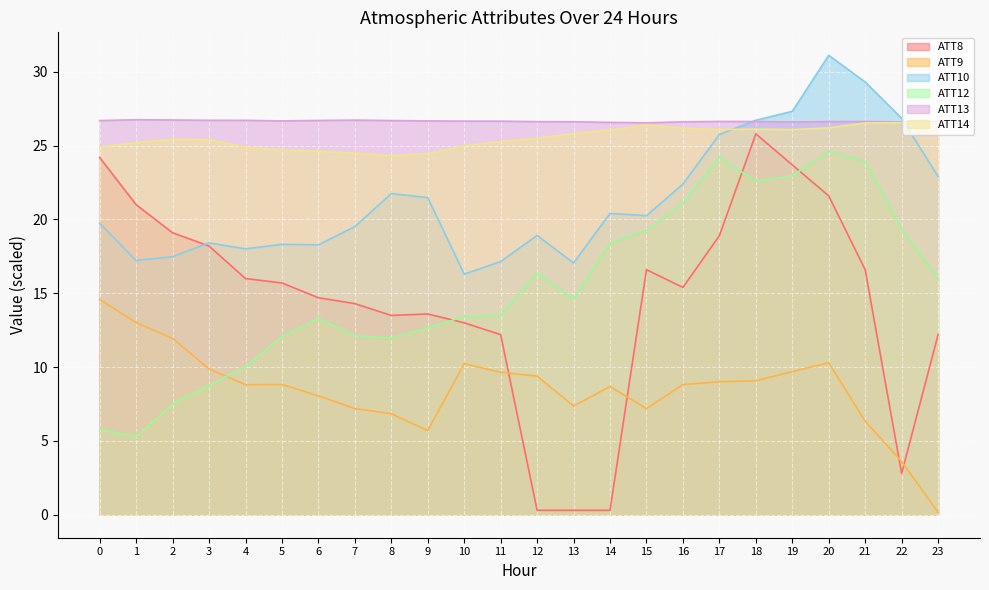

Which has a higher value, 21 or 15?

21